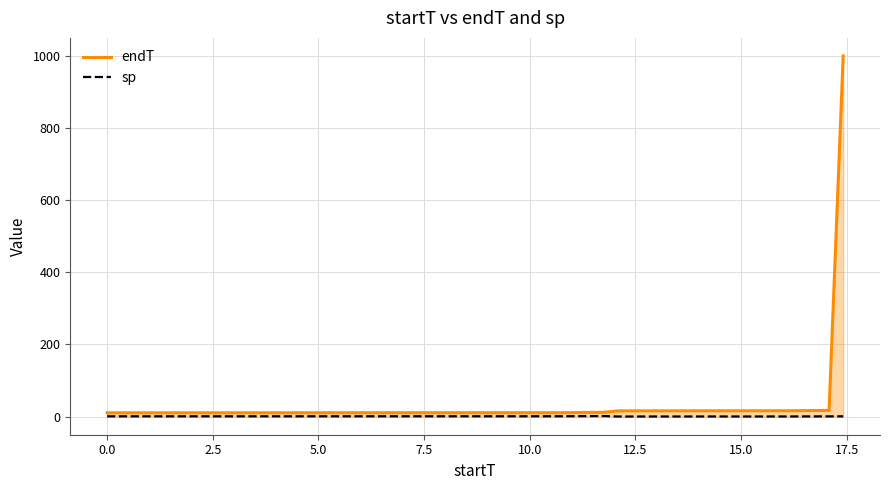

What is the greatest value displayed?

999.0